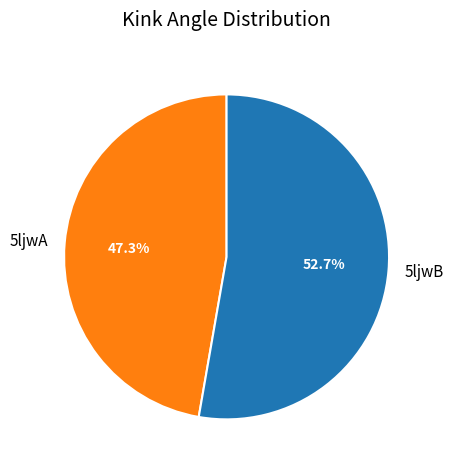

Approximately how many times larger is the value at 5ljwA compared to 5ljwB?

0.9